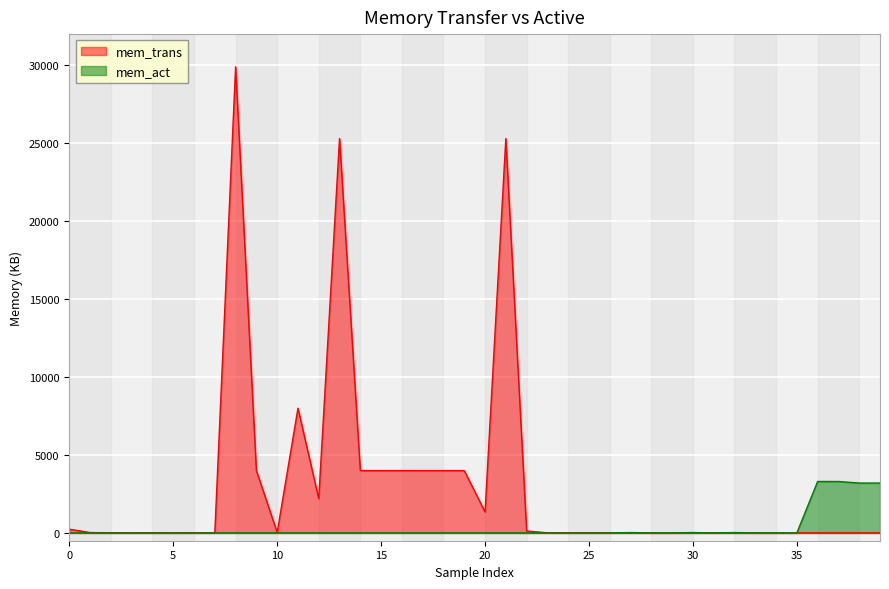

True or false: mem_act has more than 1 interior local peaks.

True